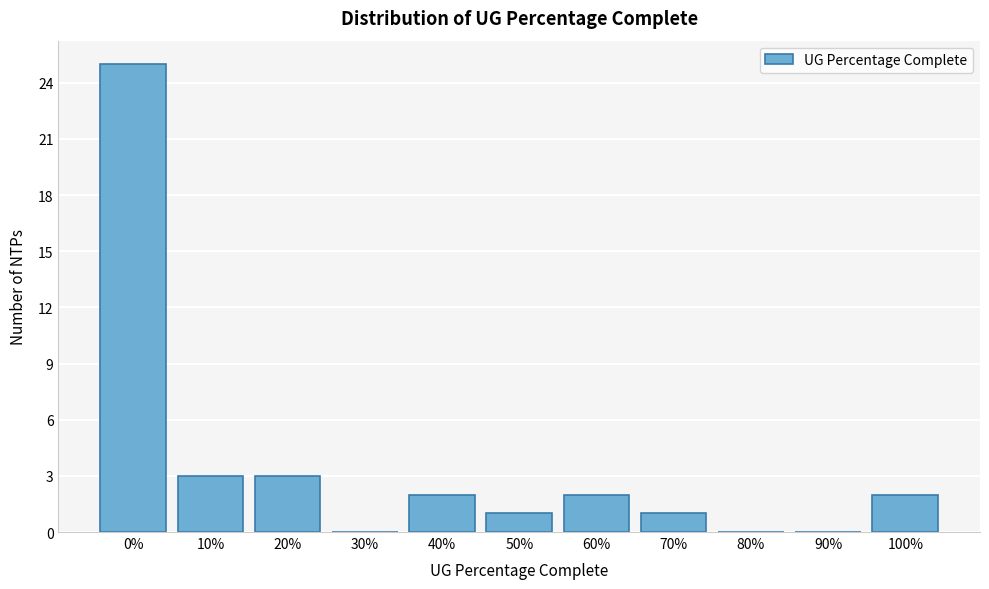

Reading left to right, extract all data points from this chart.

0%=25	10%=3	20%=3	30%=0	40%=2	50%=1	60%=2	70%=1	80%=0	90%=0	100%=2